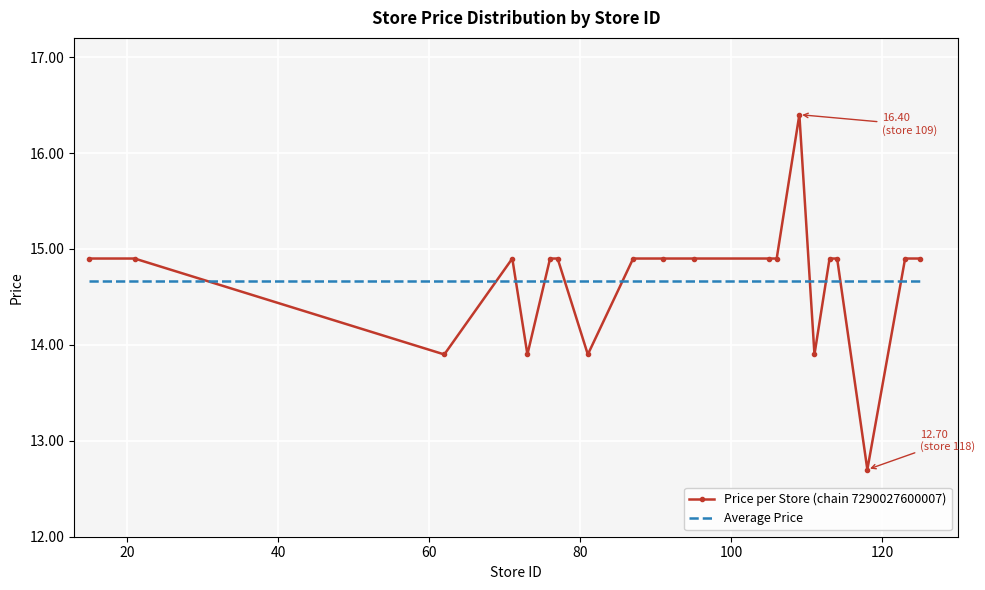

Reading left to right, what are all the values shown in this chart?

Price per Store (chain 7290027600007): 14.9	14.9	13.9	14.9	13.9	14.9	14.9	13.9	14.9	14.9	14.9	14.9	14.9	16.4	13.9	14.9	14.9	12.7	14.9	14.9
Average Price: 14.7	14.7	14.7	14.7	14.7	14.7	14.7	14.7	14.7	14.7	14.7	14.7	14.7	14.7	14.7	14.7	14.7	14.7	14.7	14.7